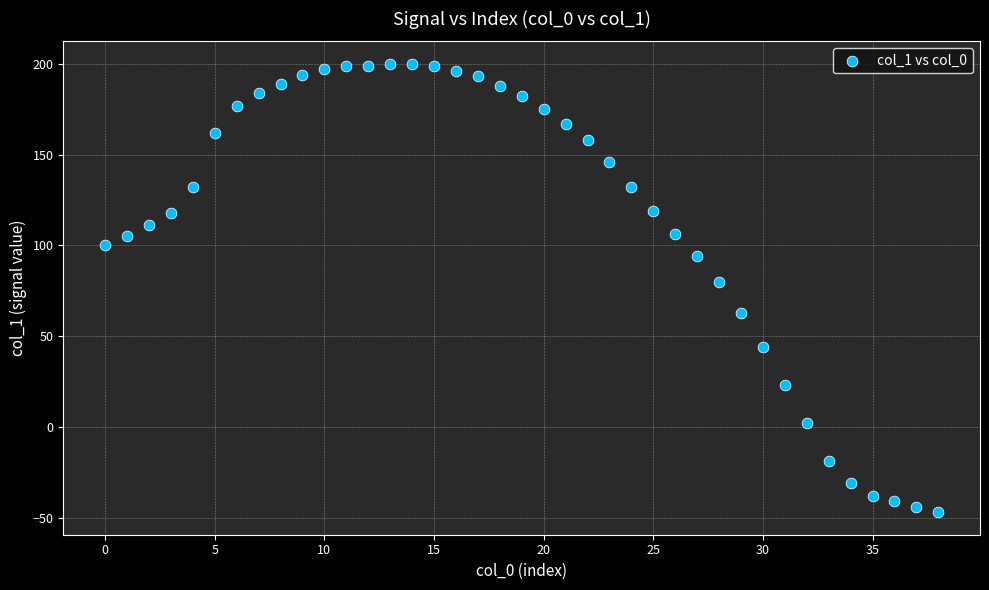

What Y value in the scatter plot is closest to 76?

80